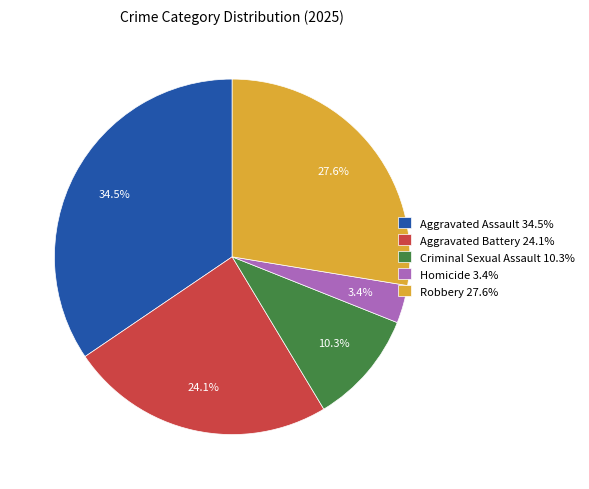

Does any single category account for the majority?

No